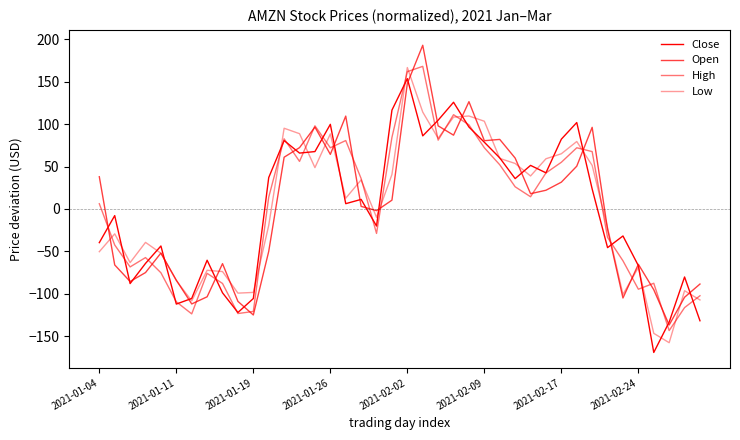

Is this an area chart (filled region under the line)?

No